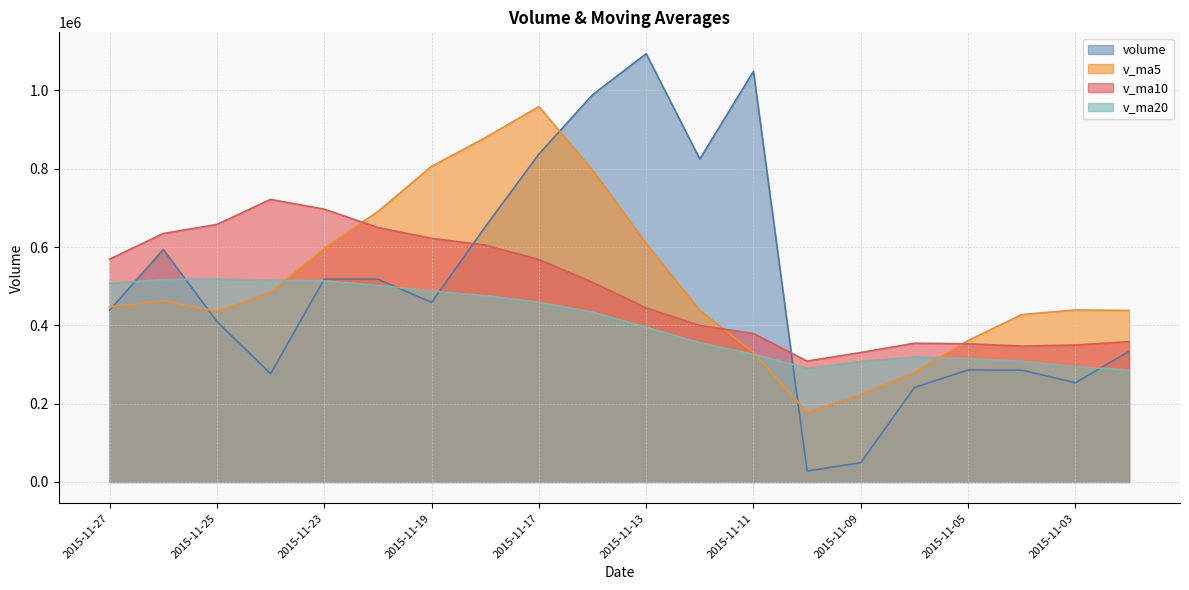

Rank the categories by v_ma5 value from lowest to highest.

2015-11-10, 2015-11-09, 2015-11-06, 2015-11-11, 2015-11-05, 2015-11-04, 2015-11-25, 2015-11-02, 2015-11-12, 2015-11-03, 2015-11-27, 2015-11-26, 2015-11-24, 2015-11-23, 2015-11-13, 2015-11-20, 2015-11-16, 2015-11-19, 2015-11-18, 2015-11-17